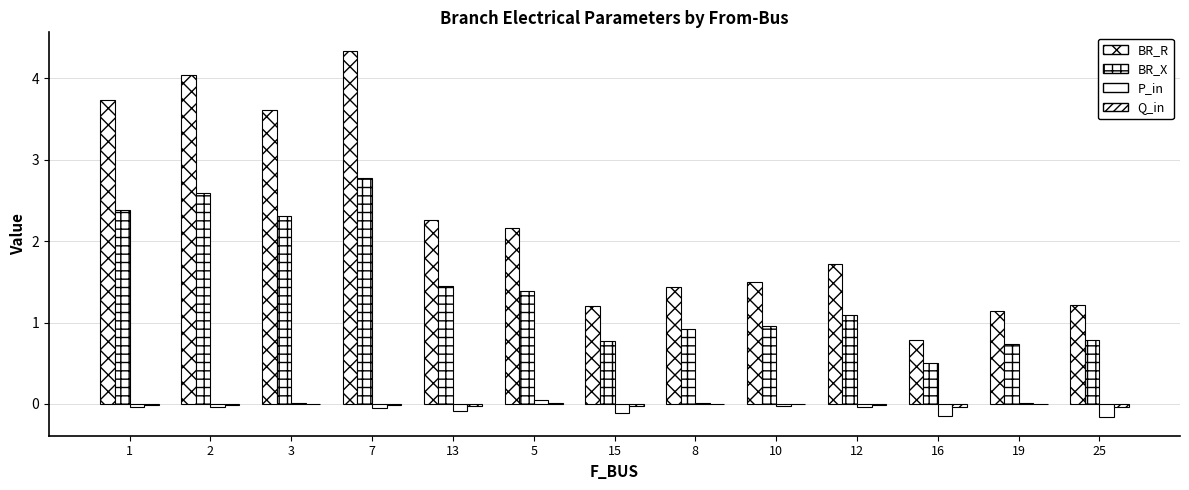

What is the sum of all Q_in values?

-0.2